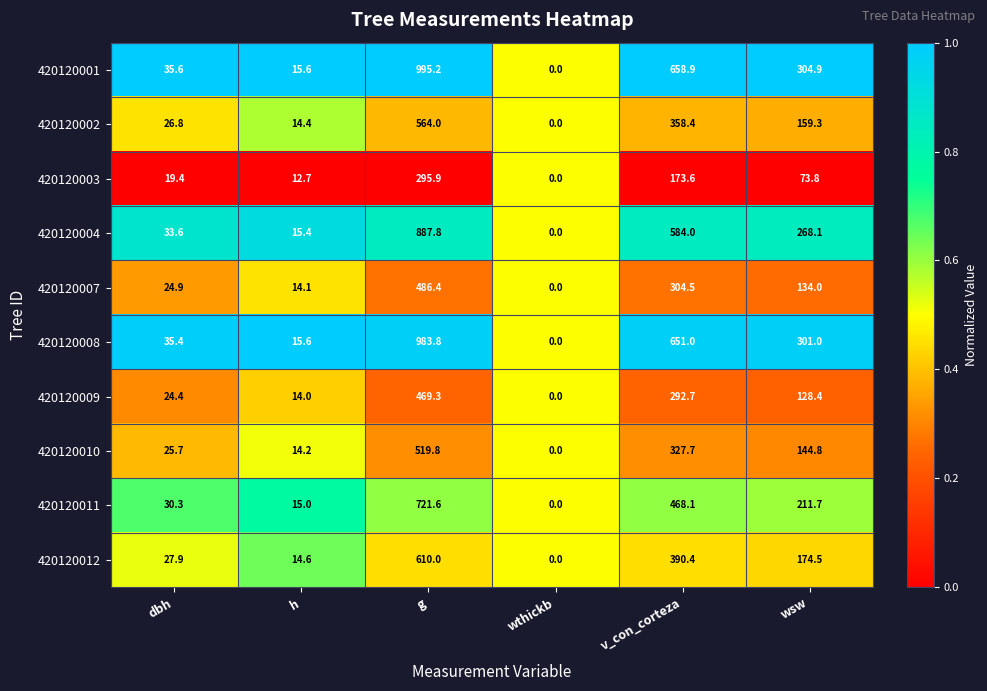

At dbh, list the series in order from smallest to largest.

420120003, 420120009, 420120007, 420120010, 420120002, 420120012, 420120011, 420120004, 420120008, 420120001